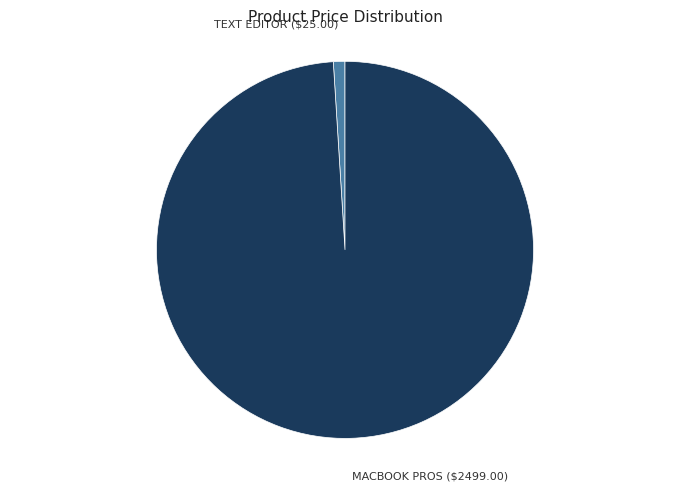

Does any single category account for the majority?

Yes